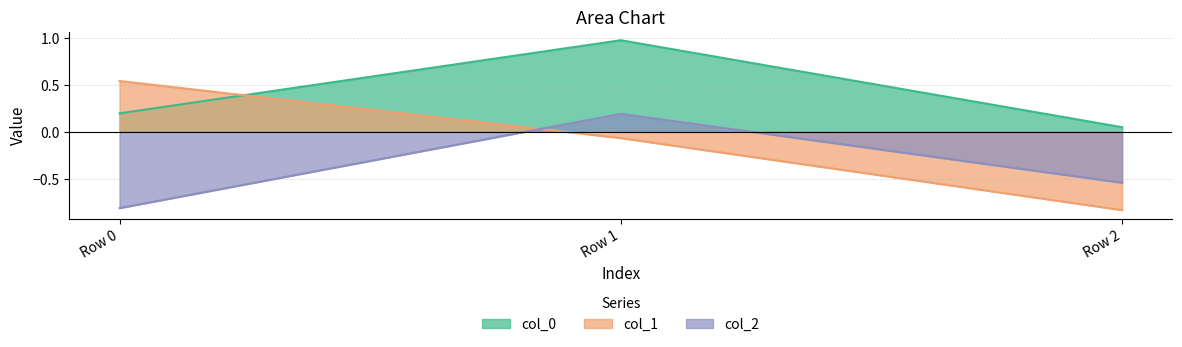

Which has a higher value, Row 1 or Row 0?

Row 1